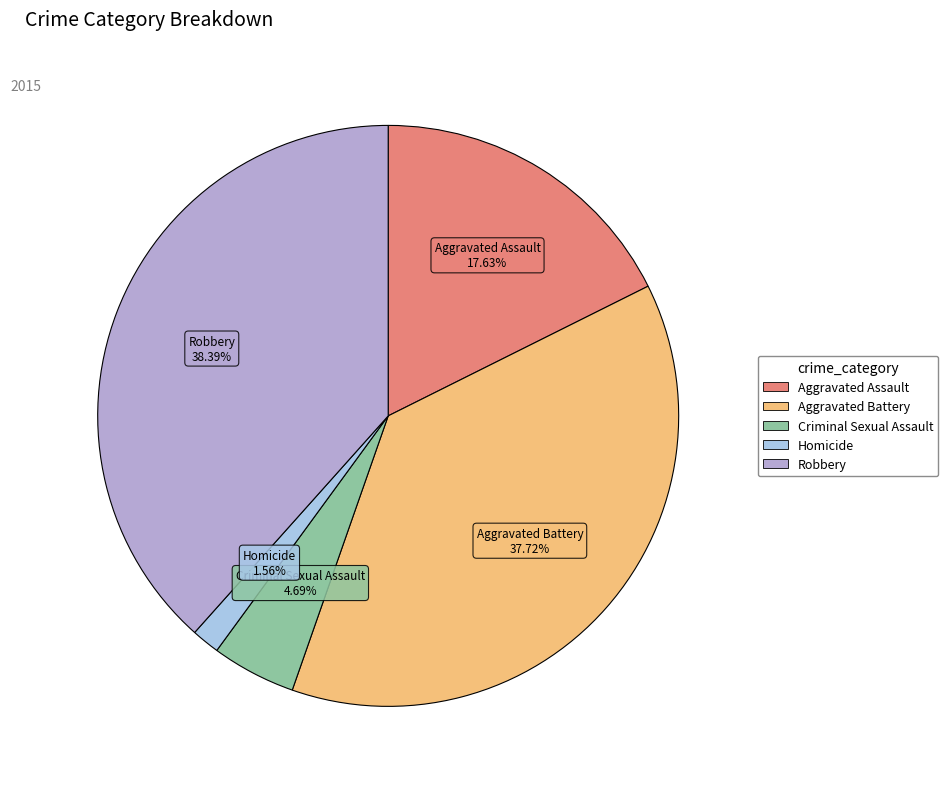

Combined, do Aggravated Assault and Aggravated Battery account for over 50%?

Yes